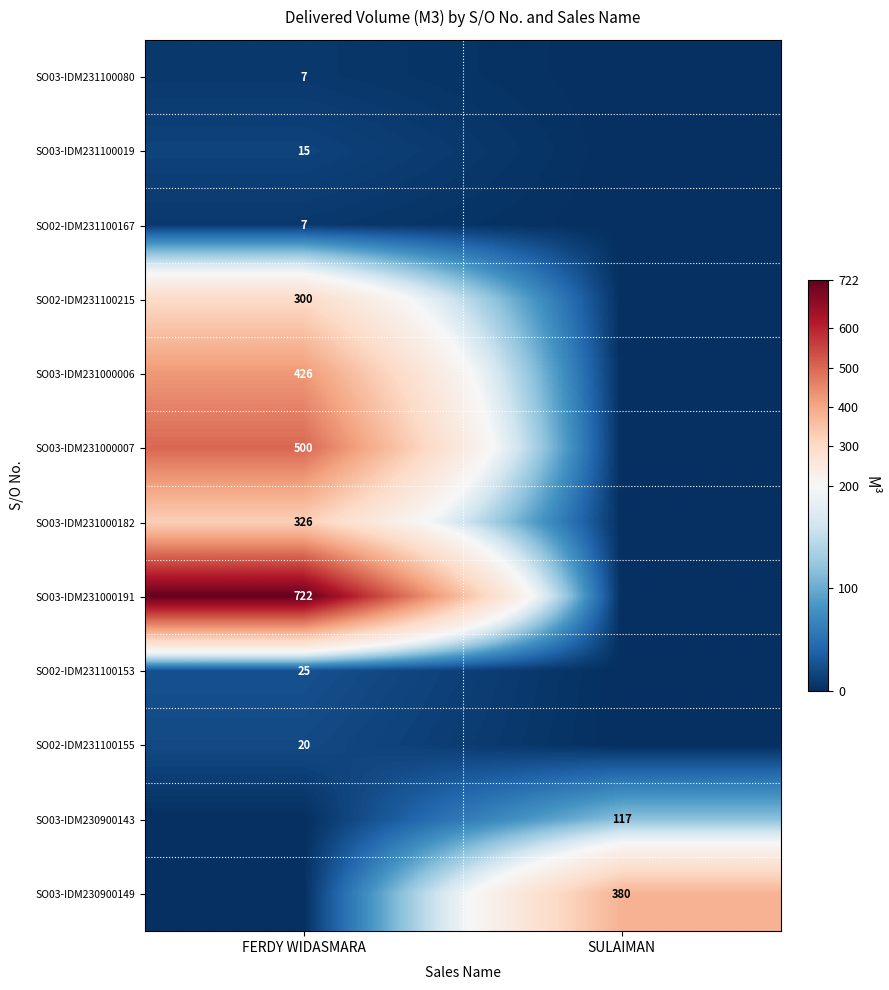

The value of SO03-IDM230900149 at SULAIMAN is 91. True or false?

False